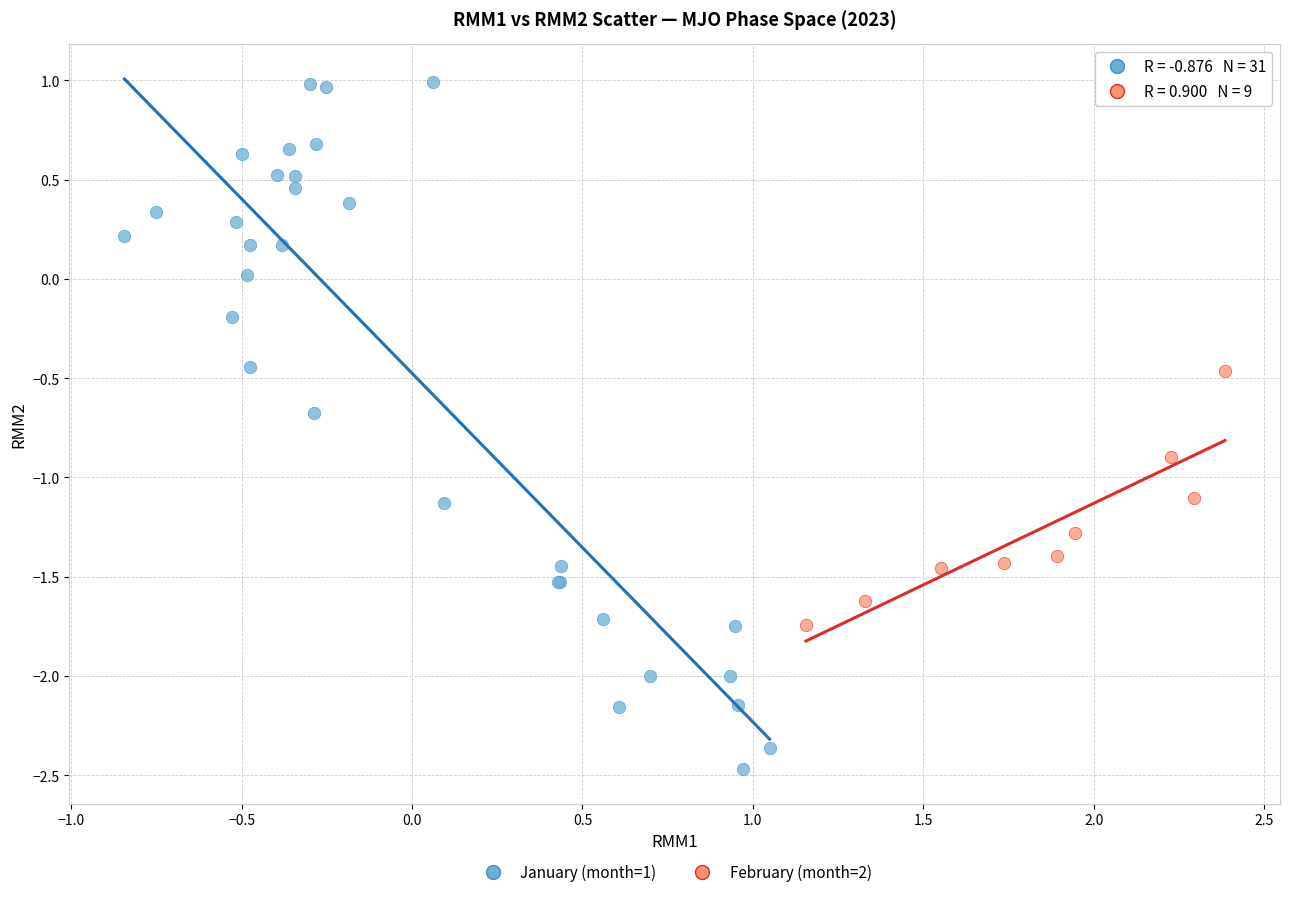

What are all the series names shown in the legend?

January (month=1), February (month=2)